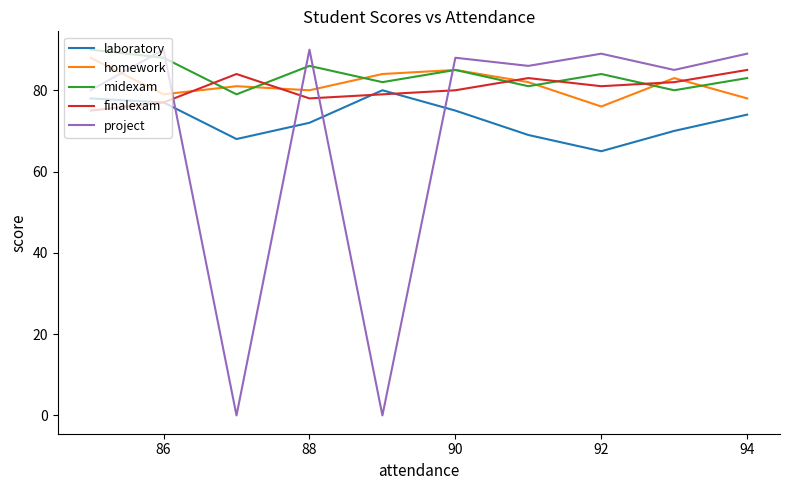

How many times do laboratory and project cross each other?

4